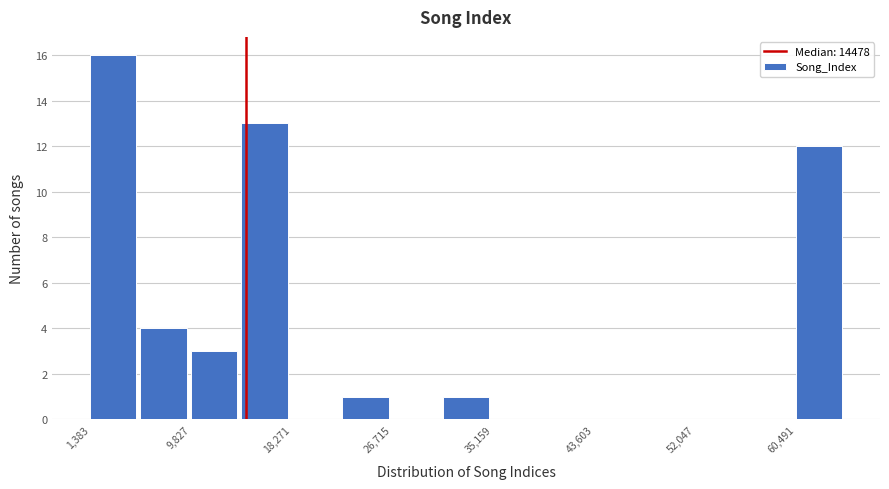

How tall is the bar that spans 10000 to 14000 on the x-axis? Neither the bar edges nor the heights are printed on the chart, so give them approximately, as read against the axes.

3